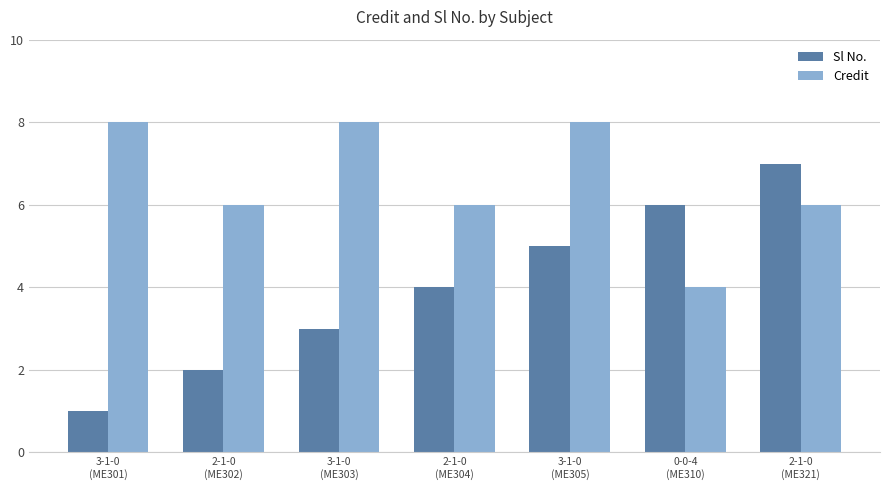

What is the highest value of the Sl No. series?

7